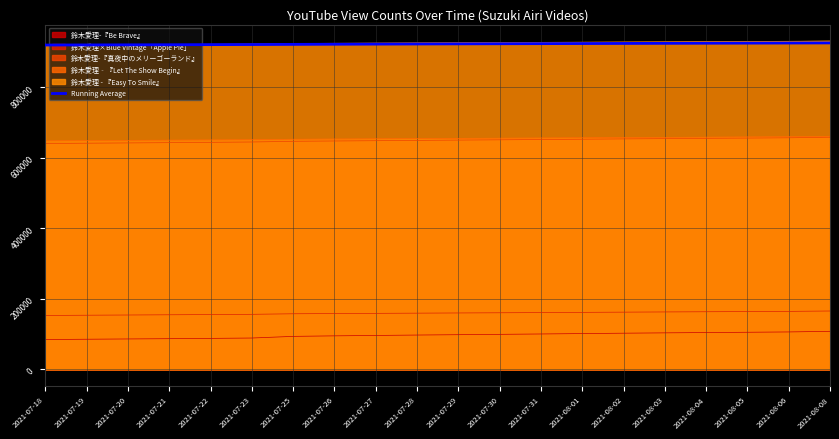

Reading left to right, what are all the values shown in this chart?

2021-07-18=918904.0	2021-07-19=919193.0	2021-07-20=919473.3	2021-07-21=919762.2	2021-07-22=920040.4	2021-07-23=920327.3	2021-07-25=920756.6	2021-07-26=921150.6	2021-07-27=921518.0	2021-07-28=921870.5	2021-07-29=922203.5	2021-07-30=922525.4	2021-07-31=922834.2	2021-08-01=923134.4	2021-08-02=923429.6	2021-08-03=923719.6	2021-08-04=924007.6	2021-08-05=924289.0	2021-08-06=924564.6	2021-08-08=924857.3